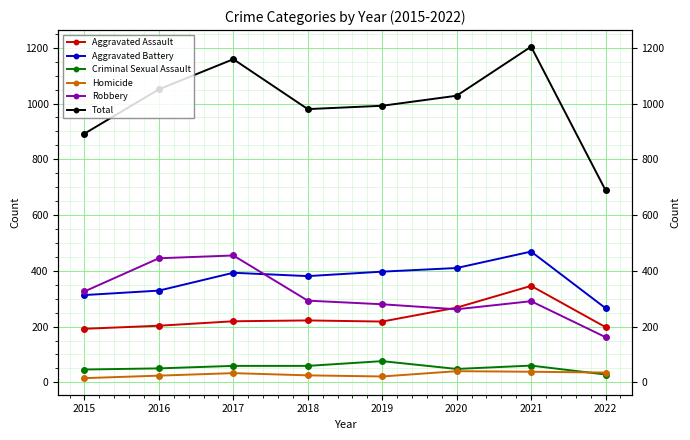

Is this an area chart (filled region under the line)?

No